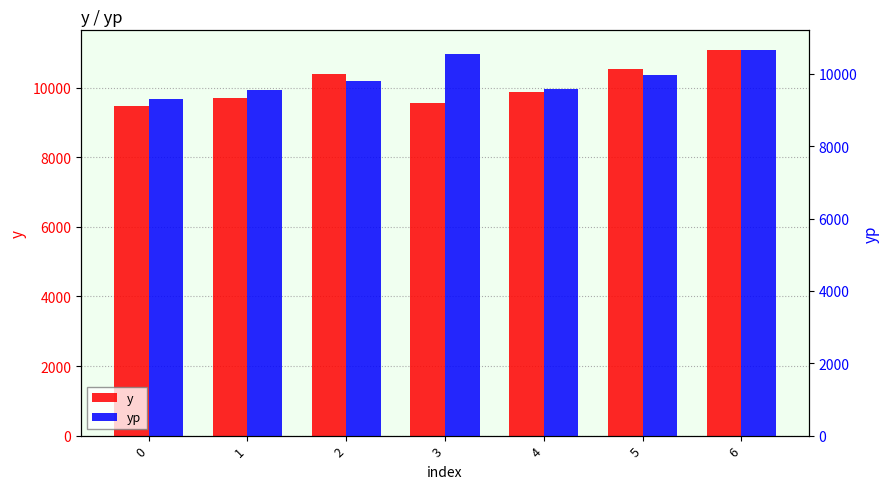

Which category has the highest value across all series?

6